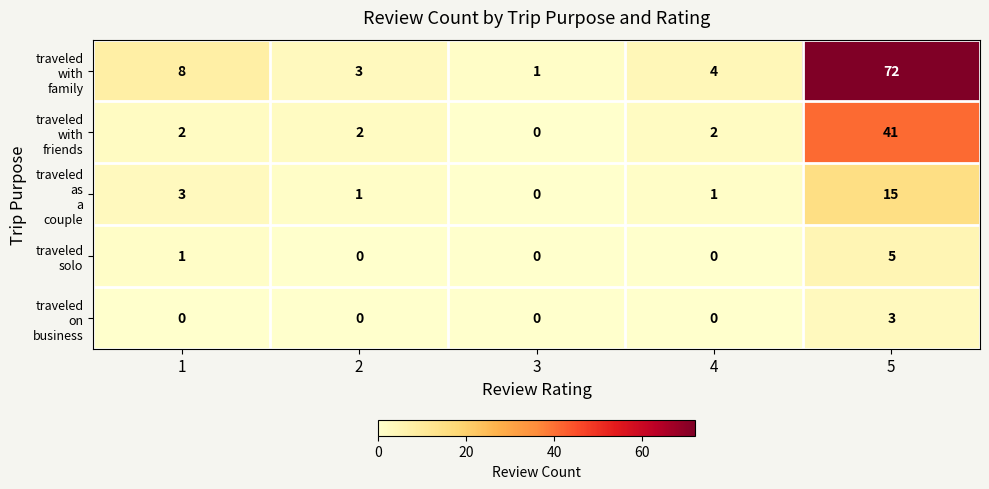

How many series are shown in this chart?

5